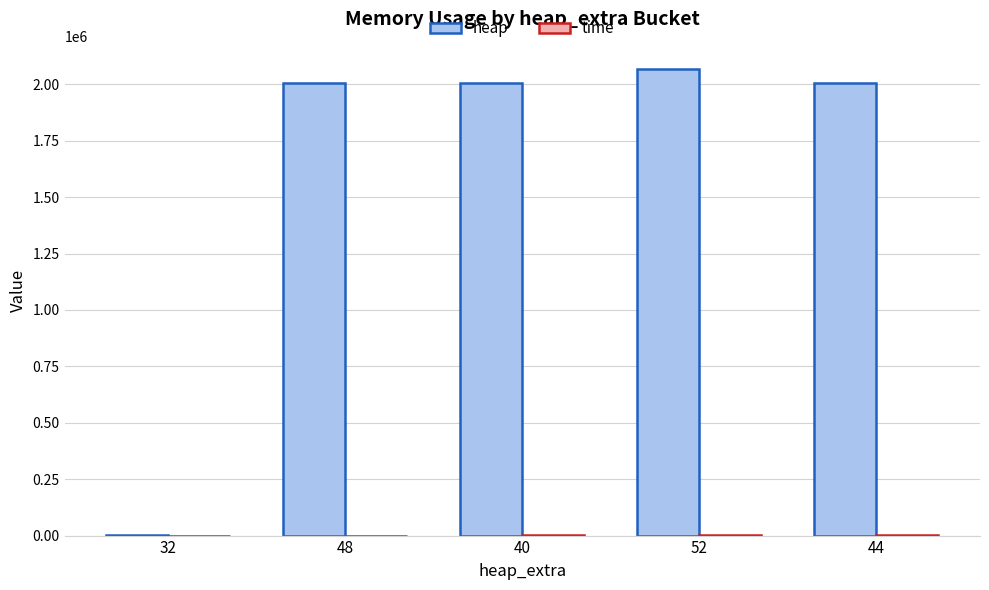

What is the maximum value shown in the chart?

2067068